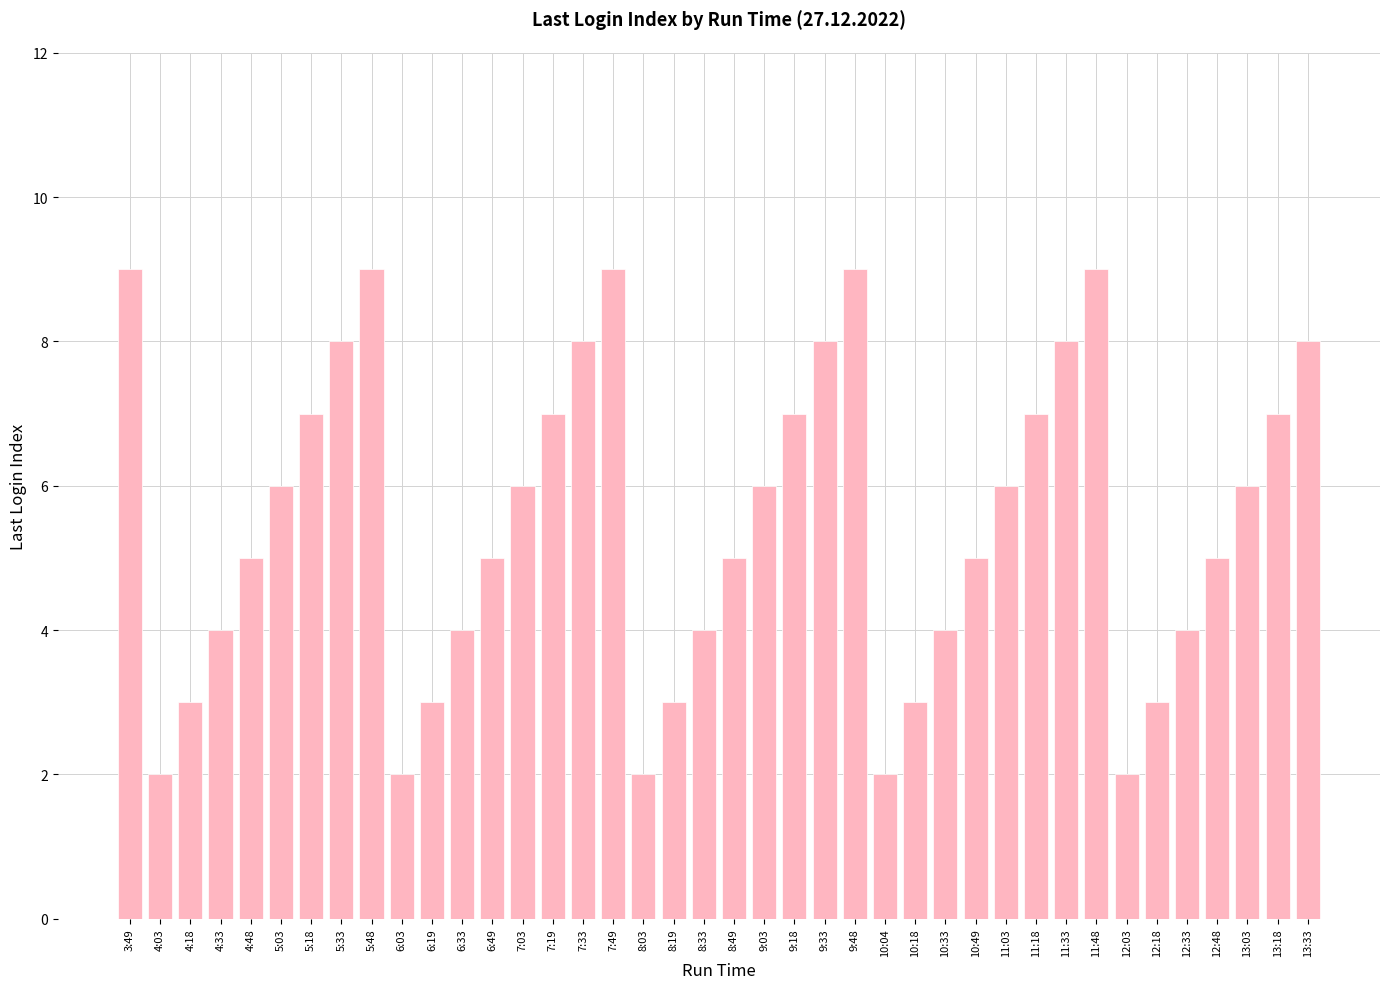

What is the label of the 16th bar from the left?

7:33